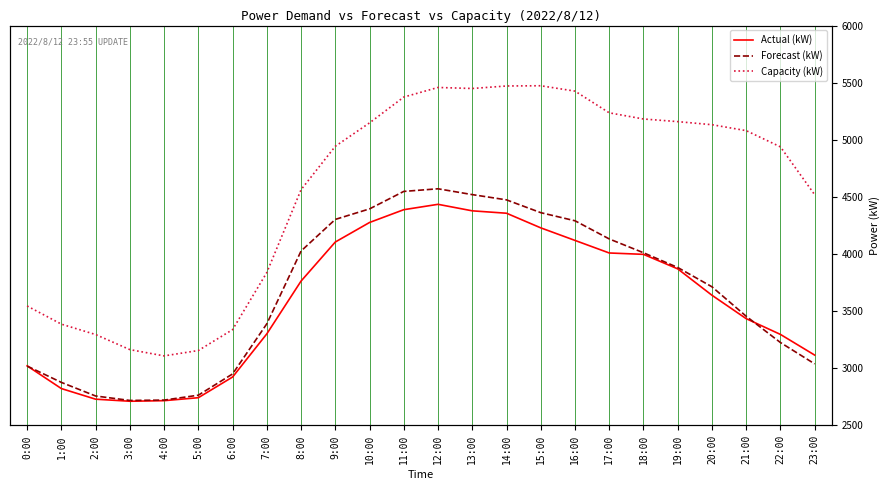

What is the difference between the highest and lowest values at 3:00?

452